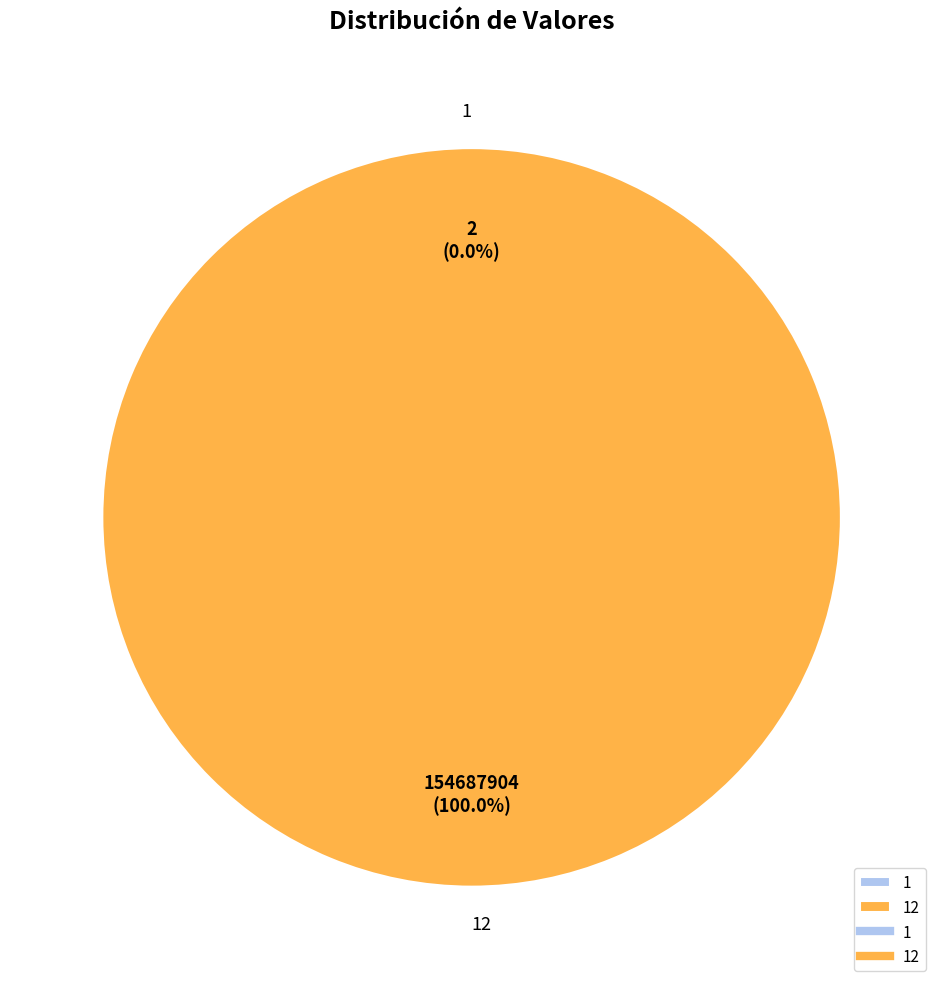

The 1 slice represents 0% of the pie. True or false?

True